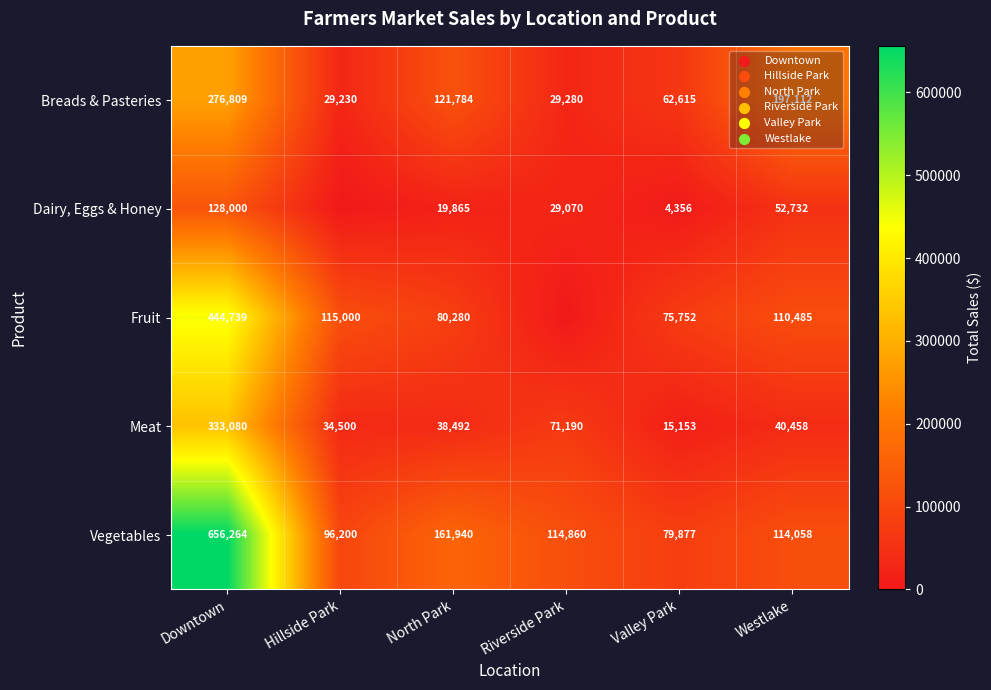

Which category has the lowest value in the Breads & Pasteries series?

Hillside Park